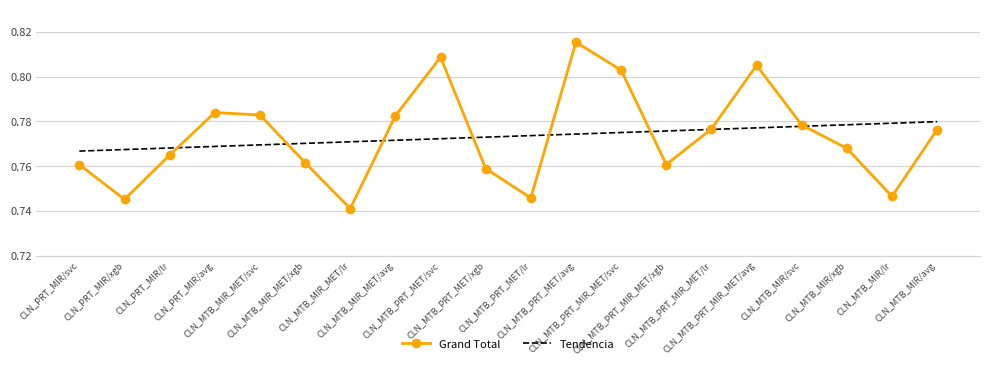

Rank the series at CLN_PRT_MIR/lr from lowest to highest value.

Grand Total, Tendencia